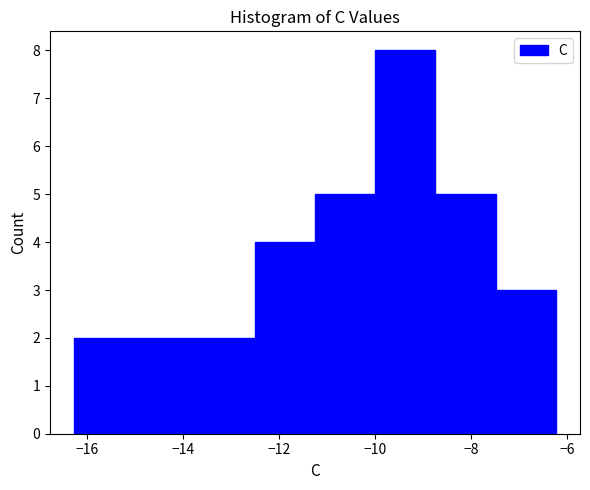

Reading left to right, transcribe this chart: for each bar, give the range it covers on the x-axis and its height. Neither the bar edges nor the heights are printed on the chart, so give them approximately, as read against the axes.

-16.2 to -15.0: 2
-15.0 to -13.8: 2
-13.8 to -12.6: 2
-12.6 to -11.2: 4
-11.2 to -10.0: 5
-10.0 to -8.8: 8
-8.8 to -7.4: 5
-7.4 to -6.2: 3